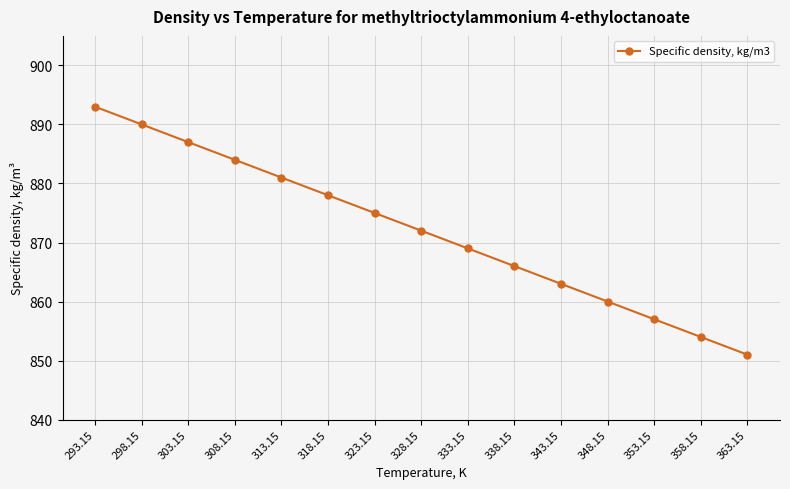

How many lines are shown in the chart?

1